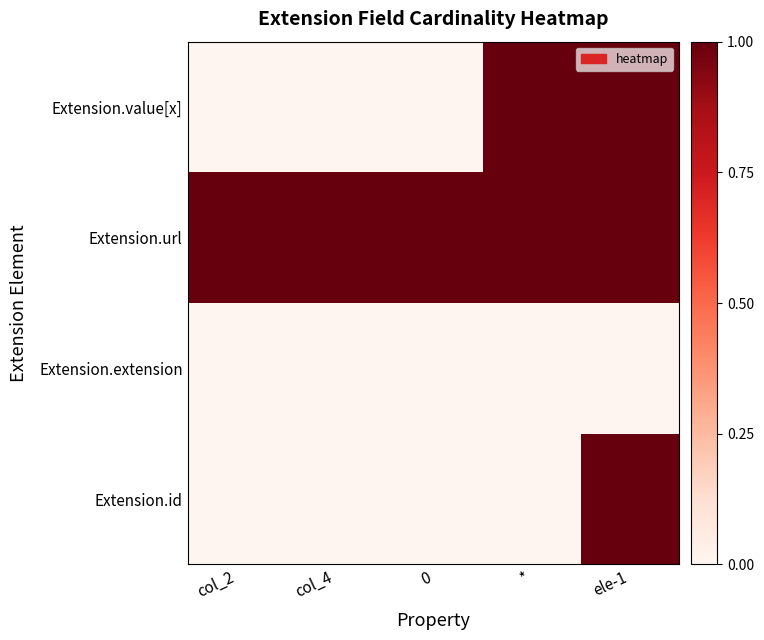

At which category does the chart reach its peak across all series?

ele-1